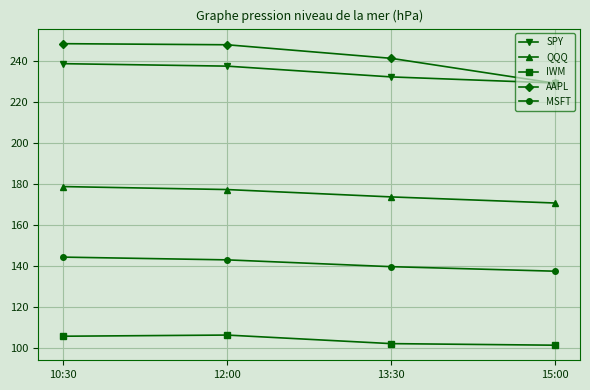

What is the minimum value for QQQ?

170.7